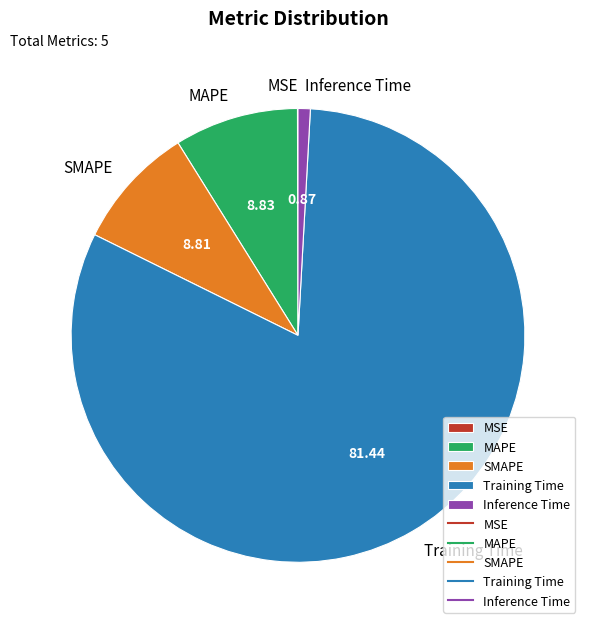

What is the majority slice?

Training Time